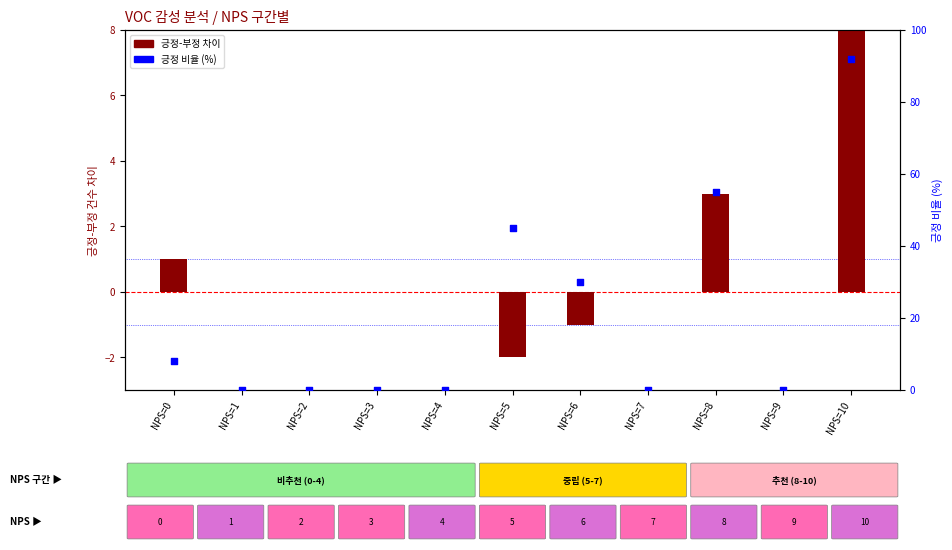

At how many categories does at least one series exceed 2?

5